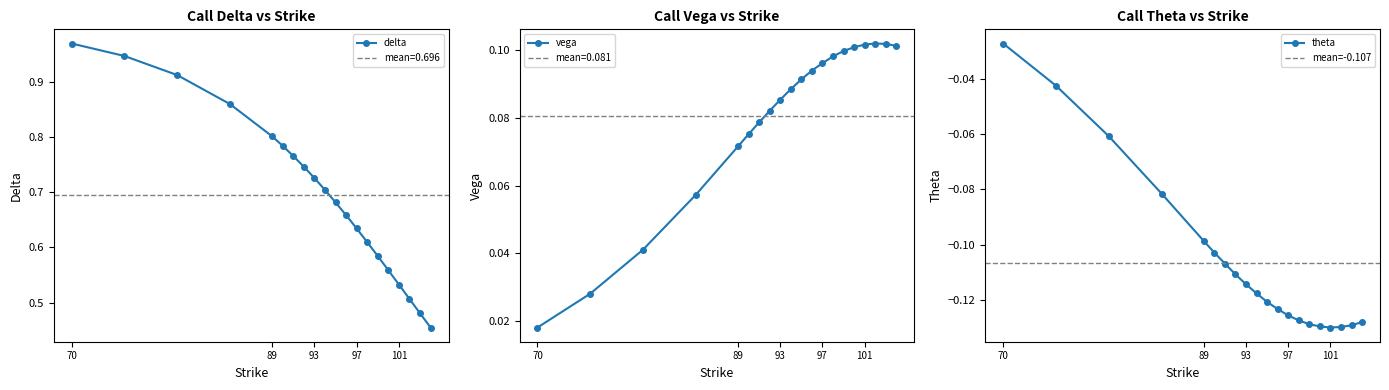

Which series changed the most between 95 and 97?

delta